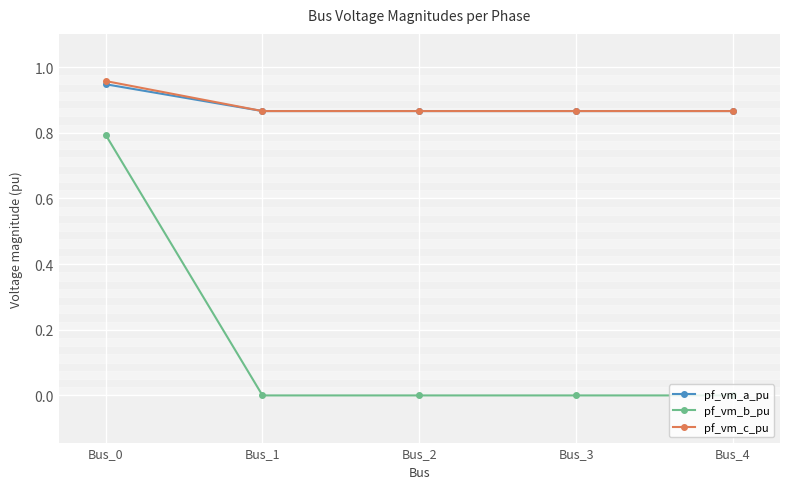

Which label corresponds to the largest value in the chart?

Bus_0